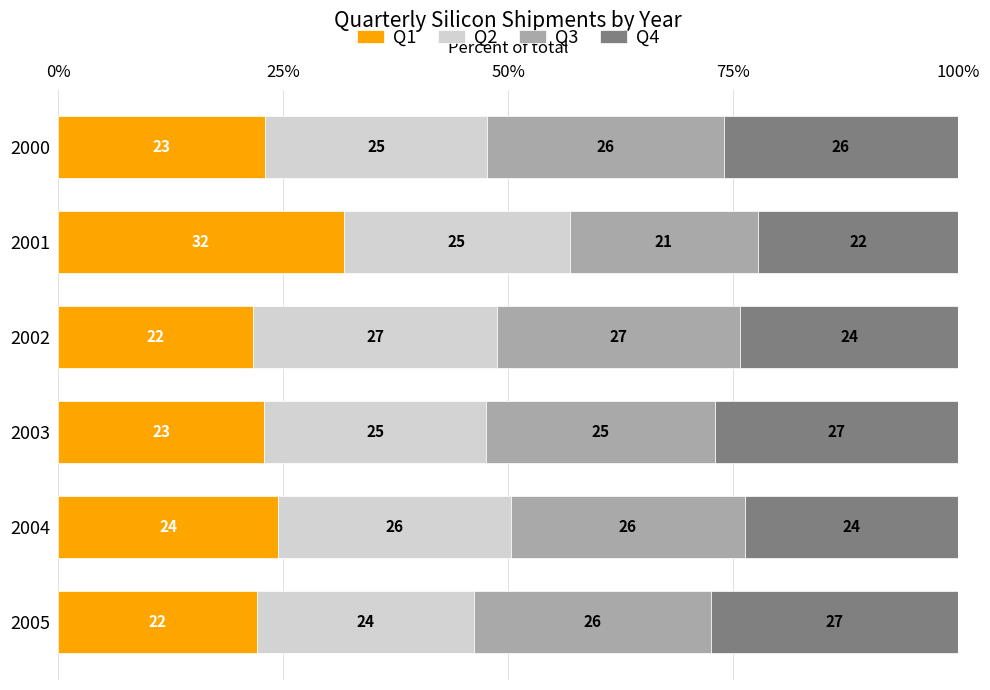

What value does the Q1 series have at 2001?

31.7